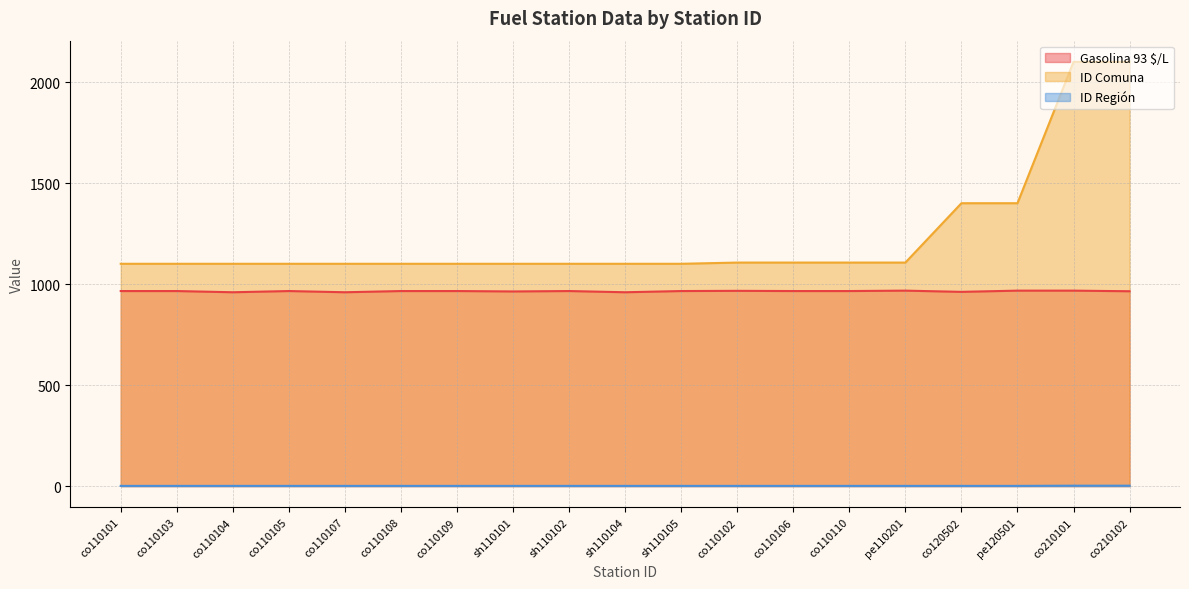

True or false: ID Comuna has a value of 331 at co110101.

False